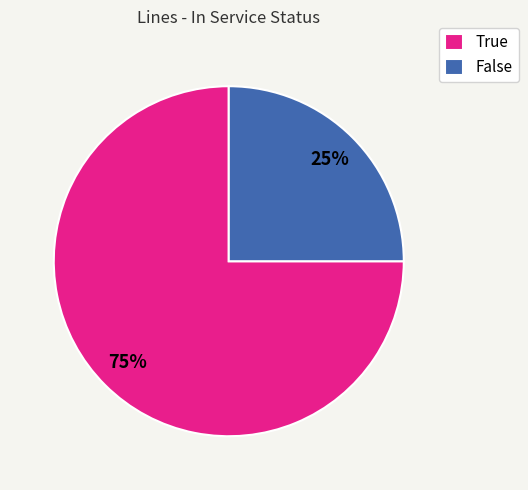

Which category has the biggest portion of the pie?

True